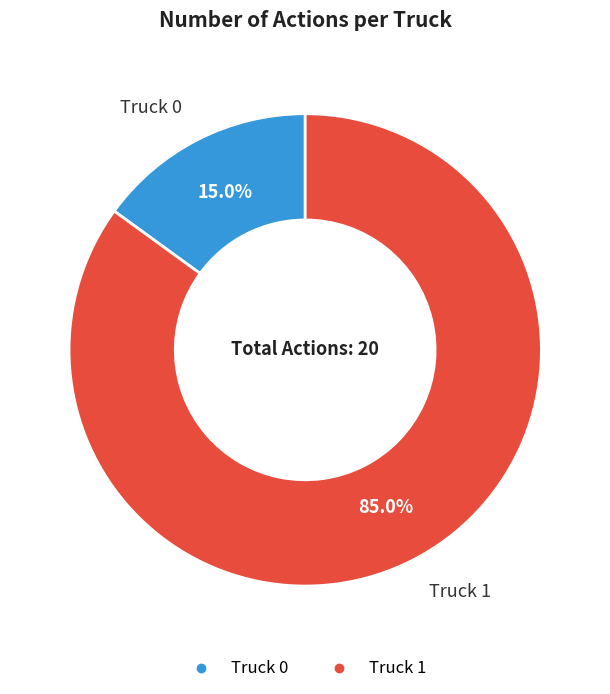

Rank the categories by value from lowest to highest.

Truck 0, Truck 1